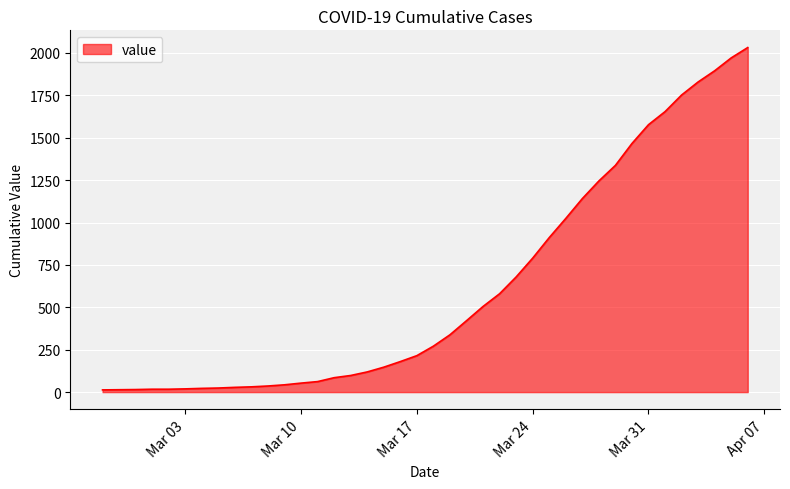

What is the maximum value shown in the chart?

2032